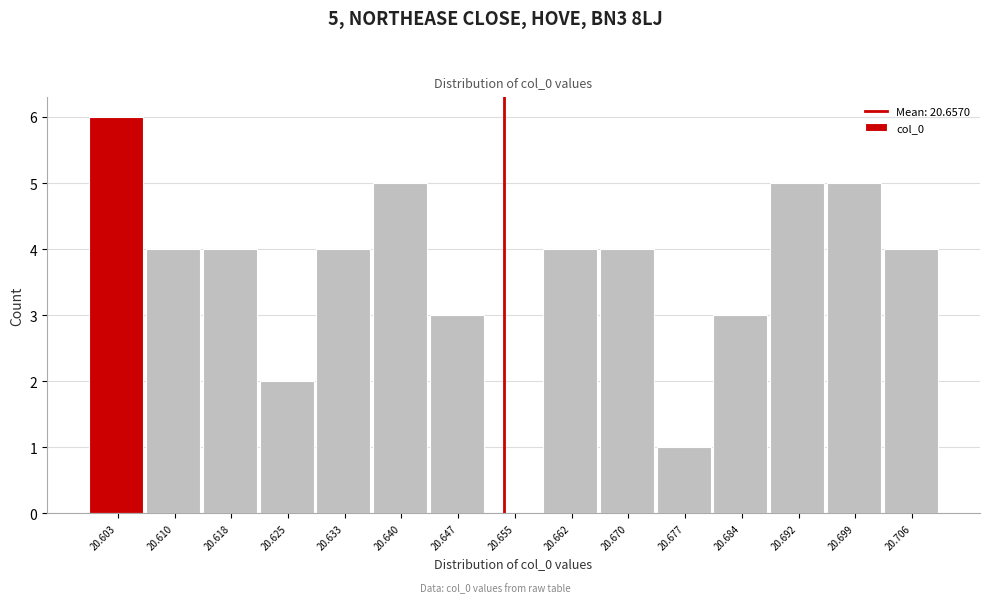

Reading left to right, extract all data points from this chart.

20.603=6	20.610=4	20.618=4	20.625=2	20.633=4	20.640=5	20.647=3	20.655=0	20.662=4	20.670=4	20.677=1	20.684=3	20.692=5	20.699=5	20.706=4